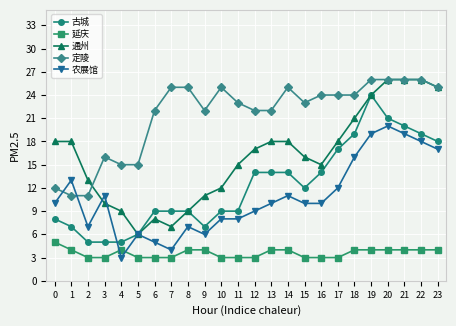

True or false: 定陵 and 农展馆 cross at least once.

True